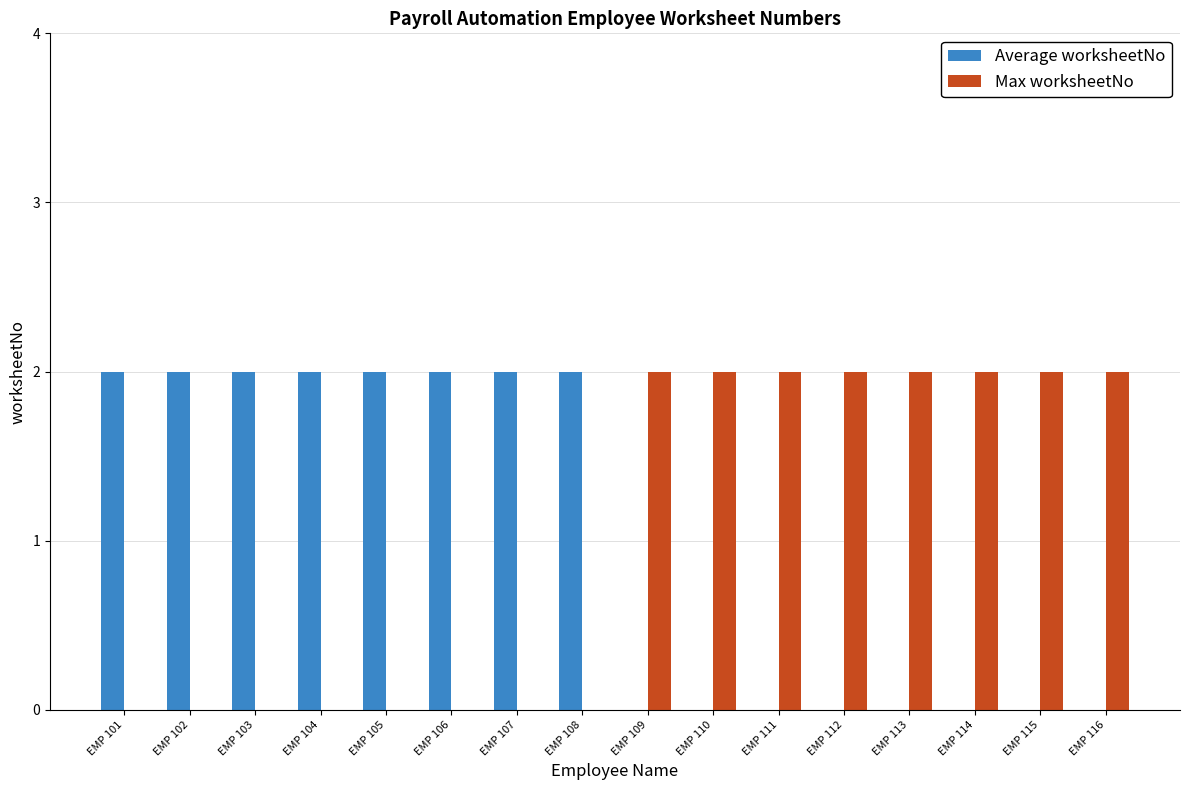

What is the spread (max minus min) of values at EMP 104?

2